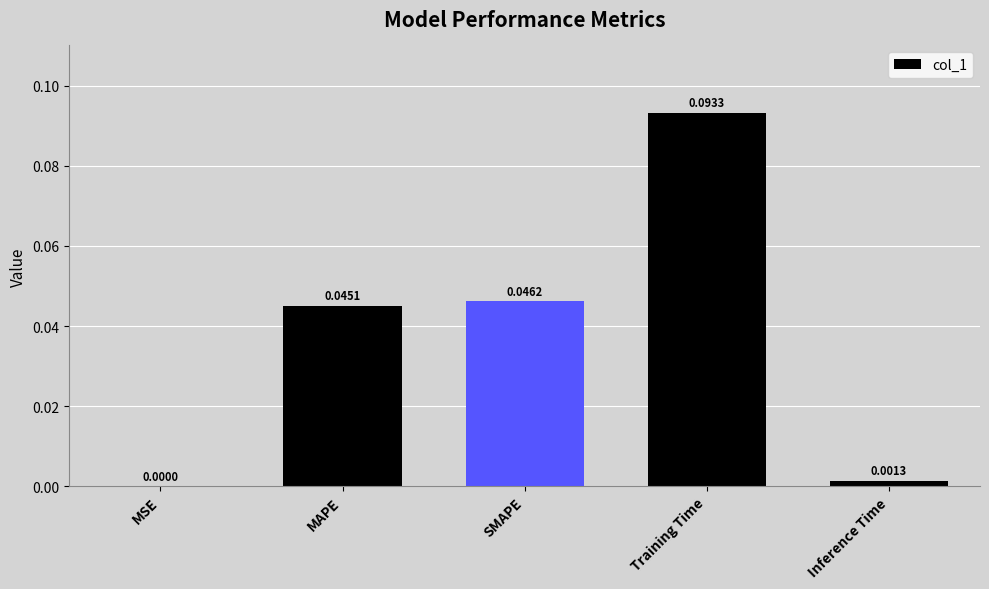

Which has a higher value, SMAPE or Training Time?

Training Time